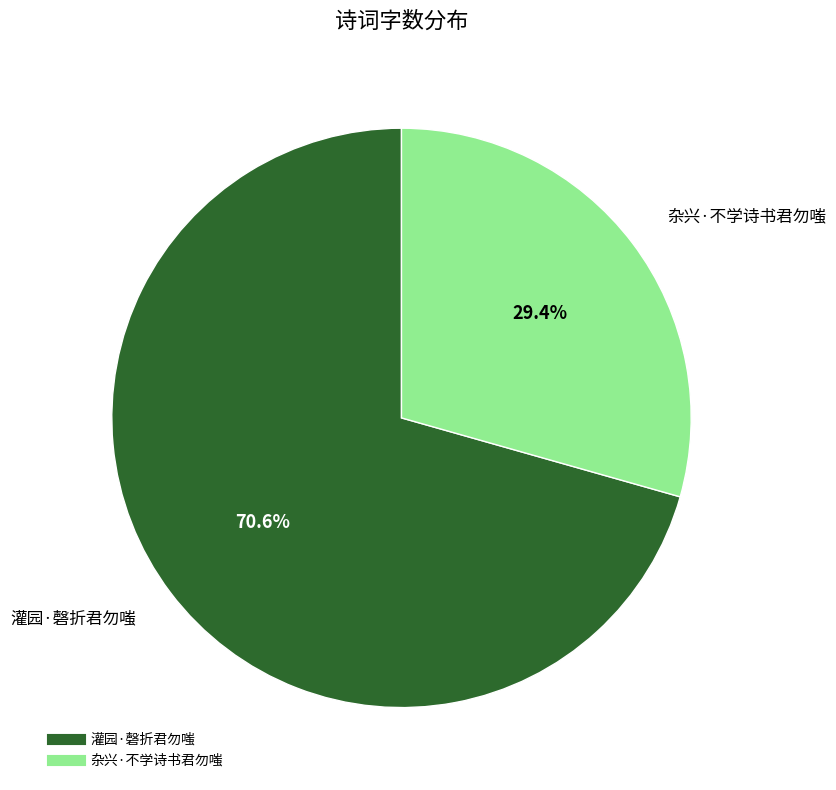

How much of the chart is everything except 灌园·磬折君勿嗤?

29.4%